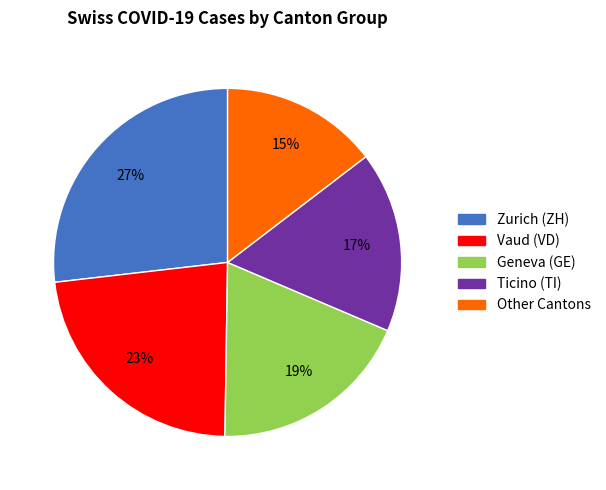

Is there any slice that represents more than half of the pie?

No